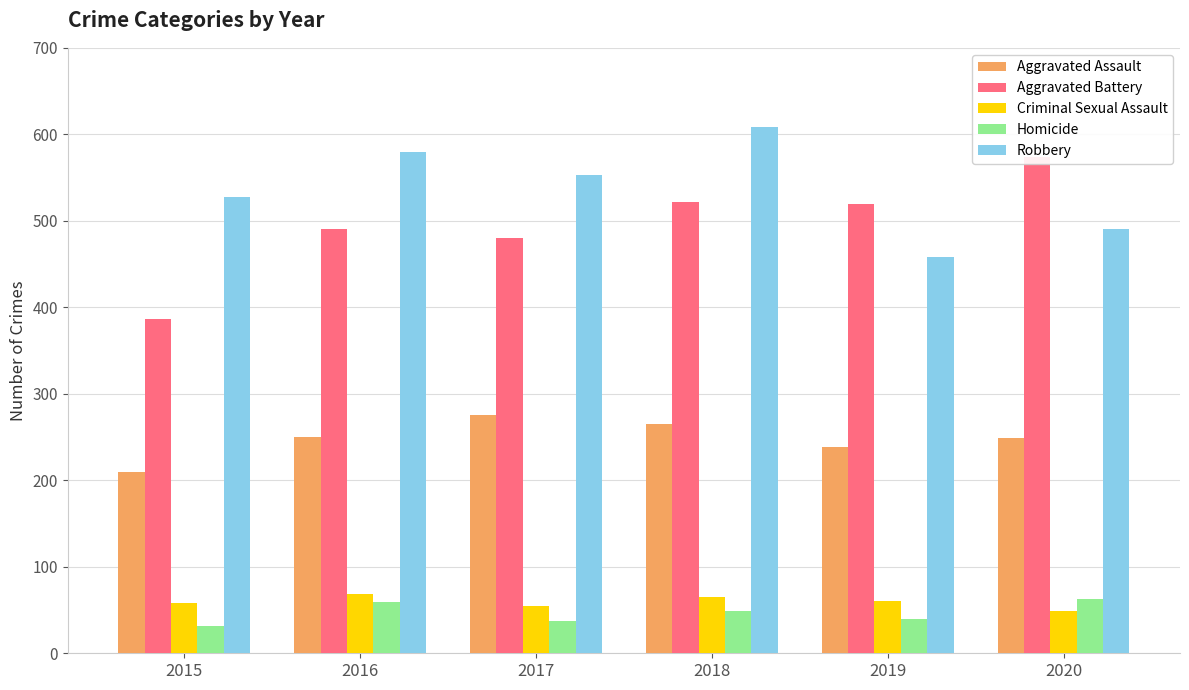

Which label corresponds to the largest value in the chart?

2018